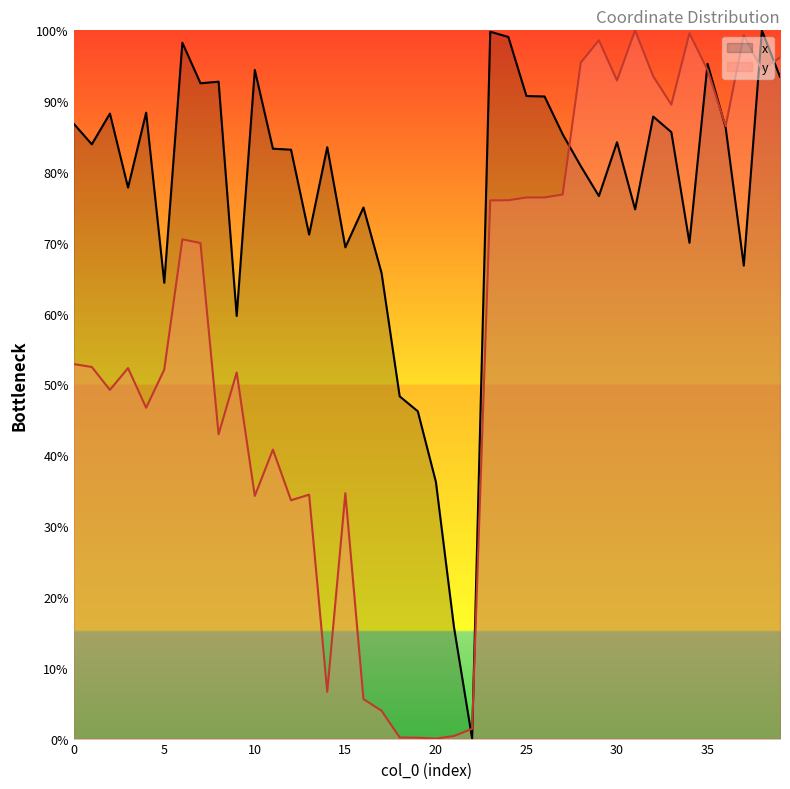

True or false: x and y cross at least once.

True